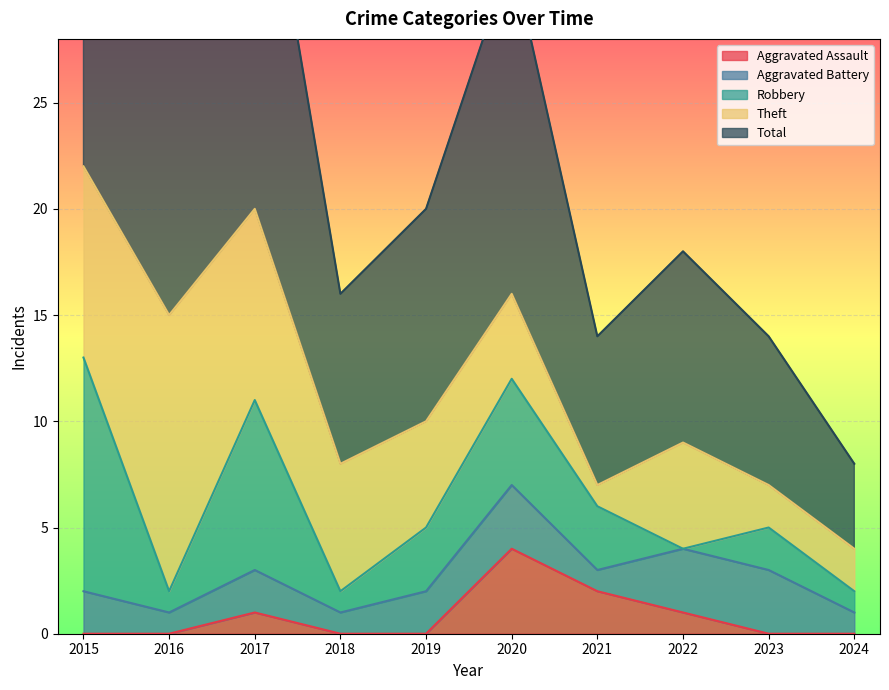

Is it true that Aggravated Assault equals 0 at 2023?

True